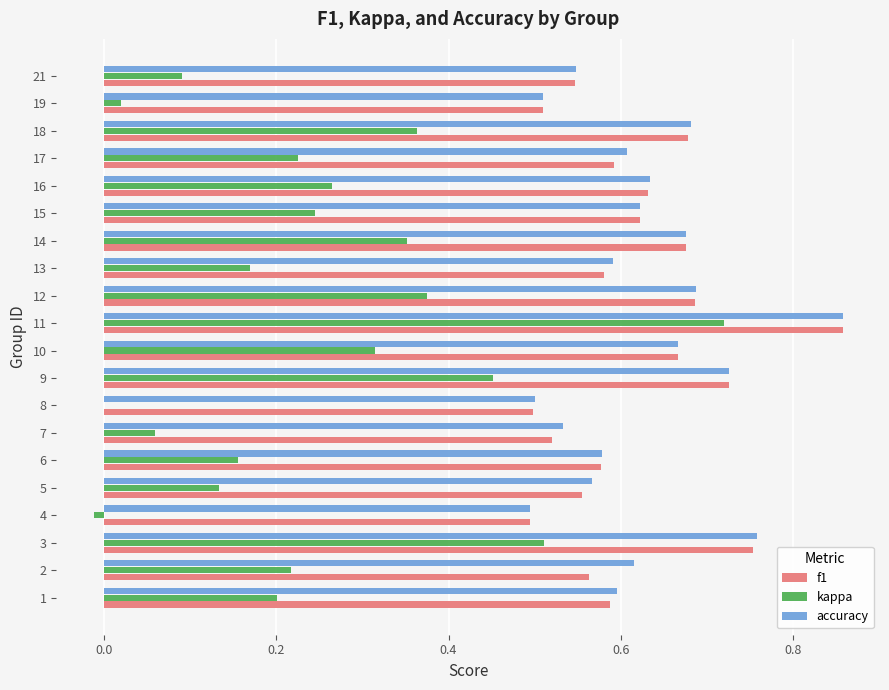

At which category does the chart reach its peak across all series?

11